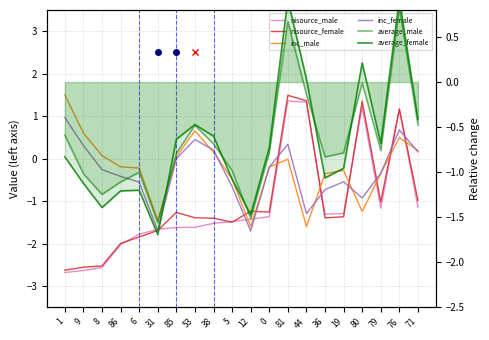

Which series ends up on top after the final intersection of inc_female and nisource_female?

inc_female